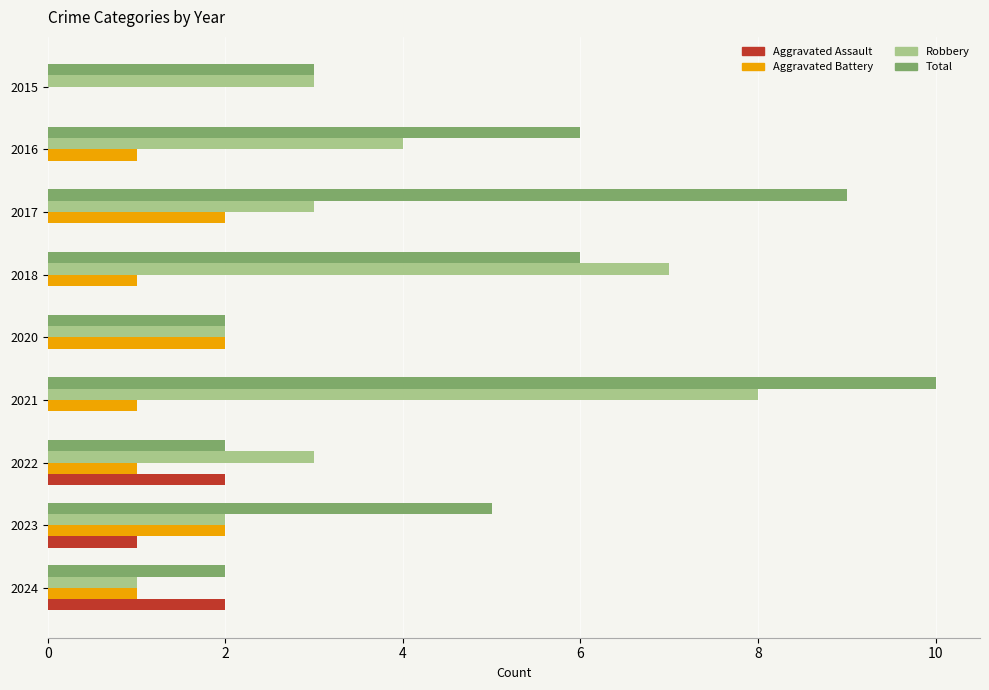

The value of Total at 2021 is 10. True or false?

True